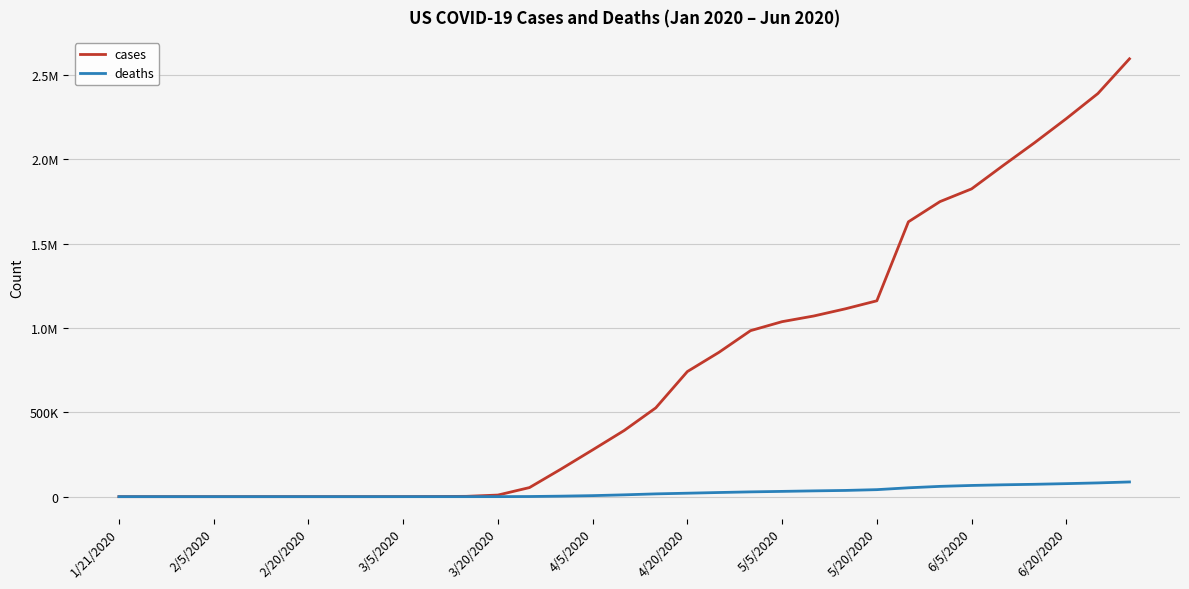

What is the difference between the second highest and minimum values in the deaths series?

81499